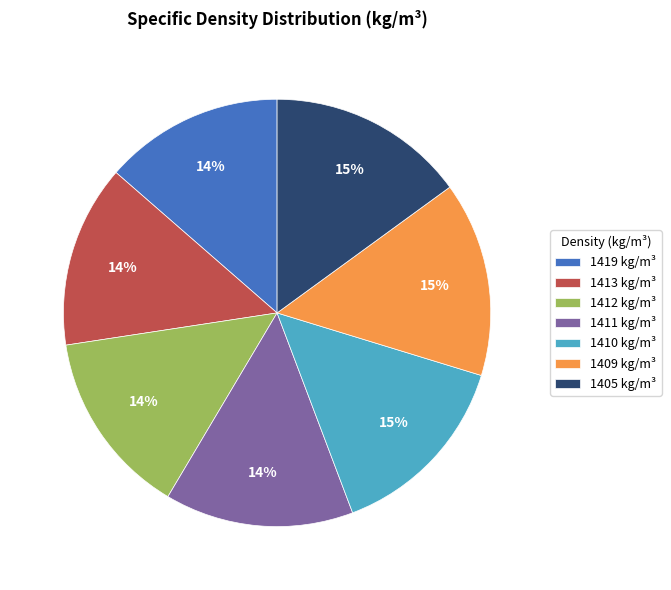

Combined, do 1409 and 1413 account for over 50%?

No